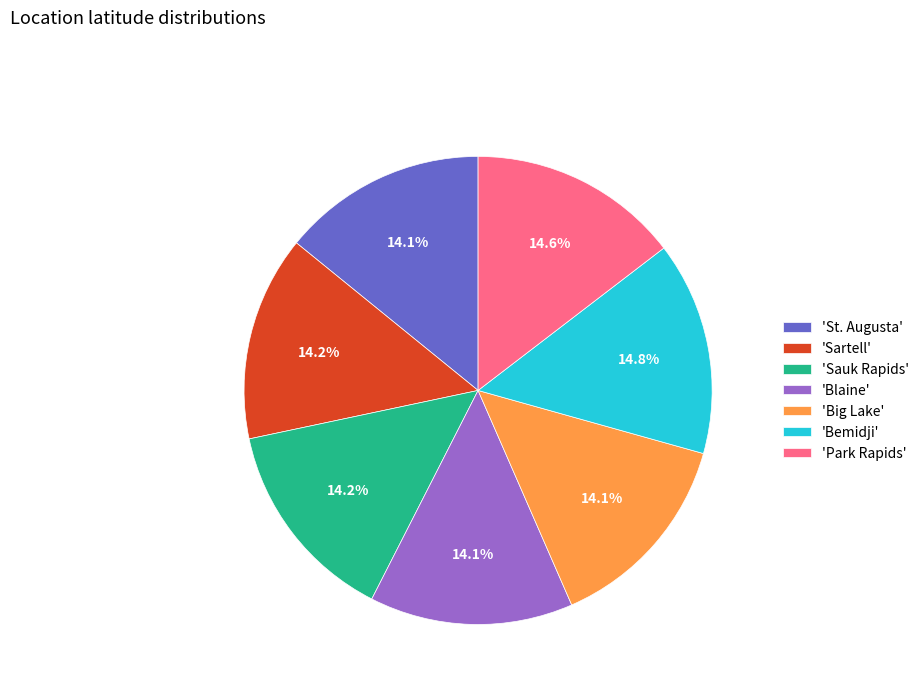

Does 'St. Augusta' account for over 50% of the chart?

No